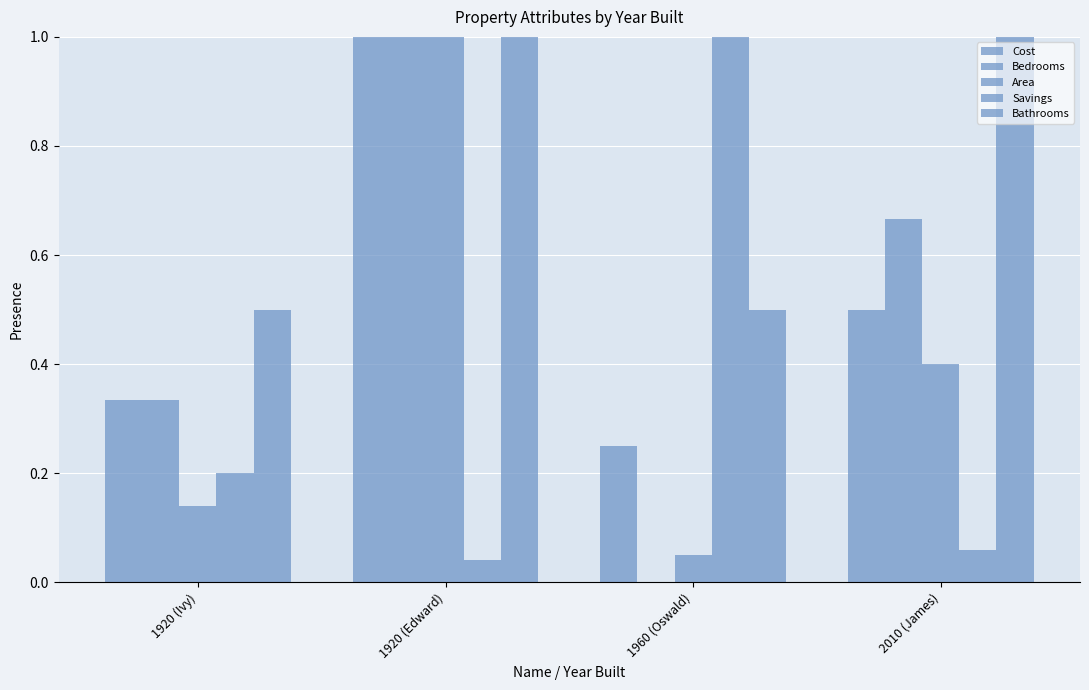

The Cost series shows 0.3 at 1920 (Ivy). True or false?

True